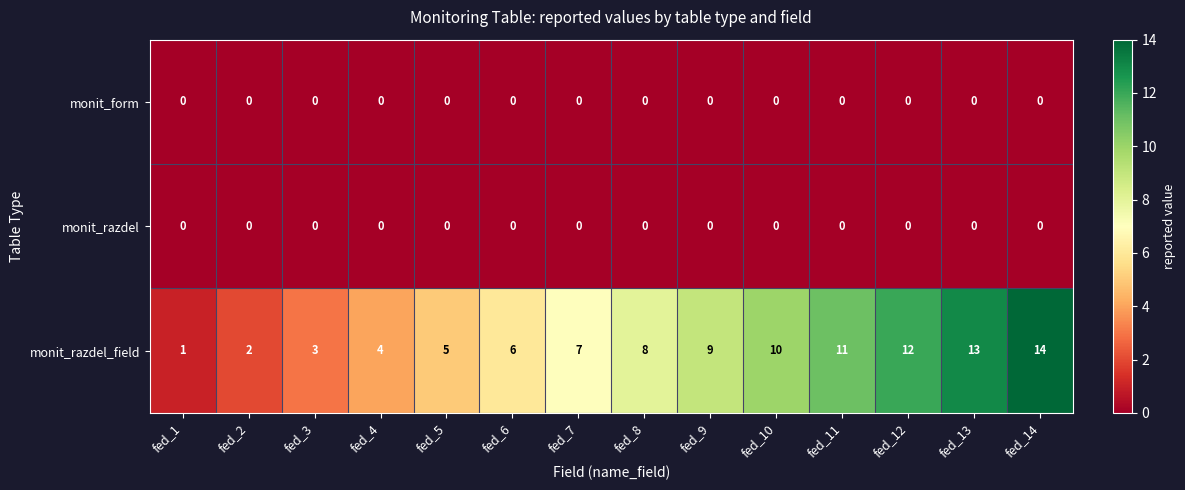

At which category is the sum across all series the highest?

fed_14